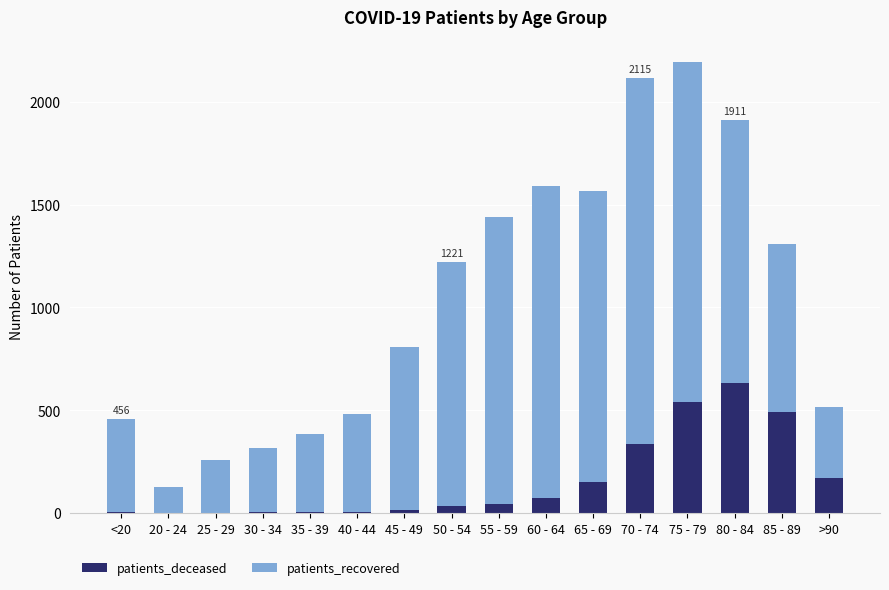

What is the sum of all patients_deceased values?

2495